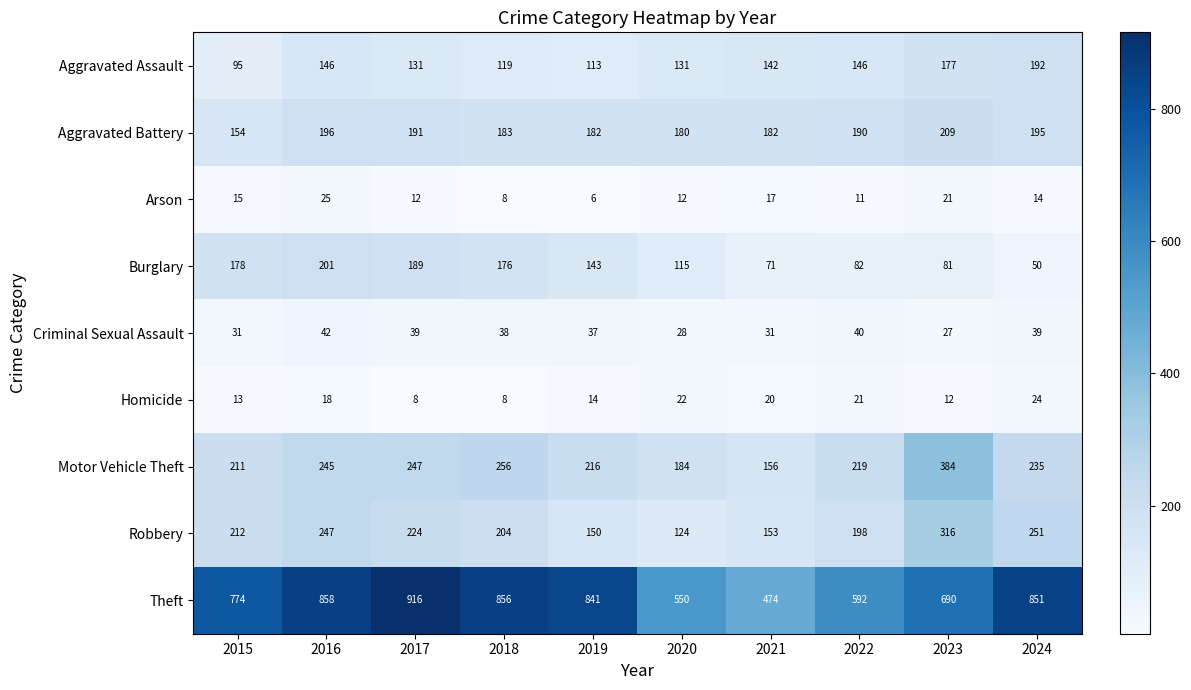

List the series in order of their peak value, highest first.

Theft, Motor Vehicle Theft, Robbery, Aggravated Battery, Burglary, Aggravated Assault, Criminal Sexual Assault, Arson, Homicide